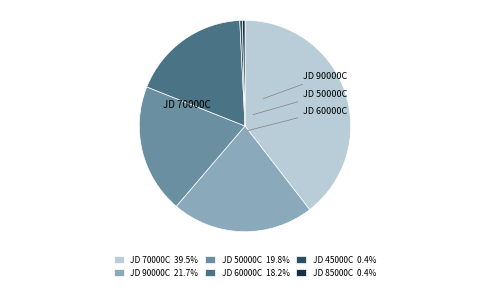

Is there a majority slice in this chart?

No